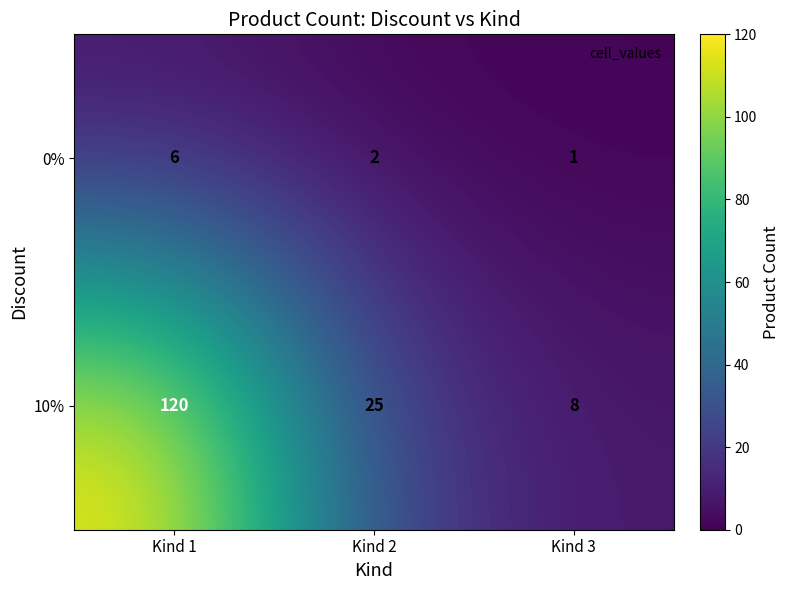

What is the smallest value displayed?

1